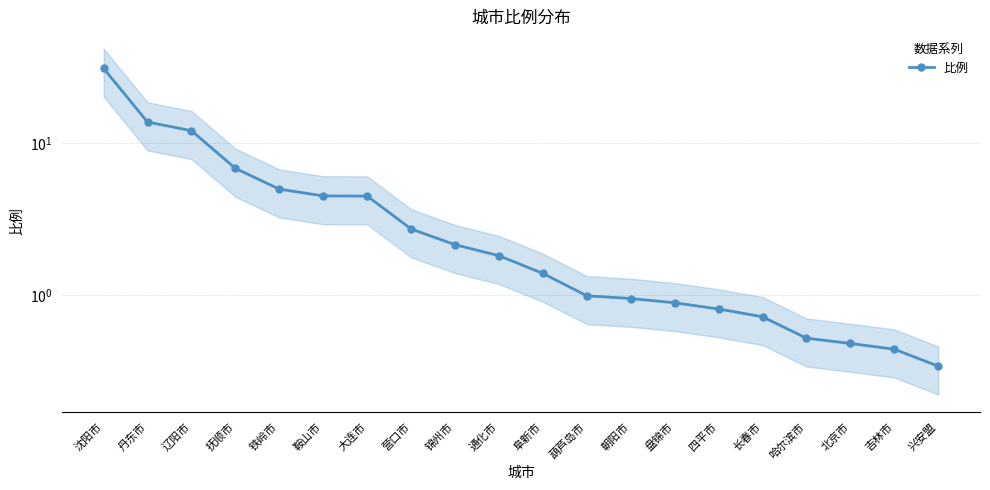

What is the maximum value shown in the chart?

31.3